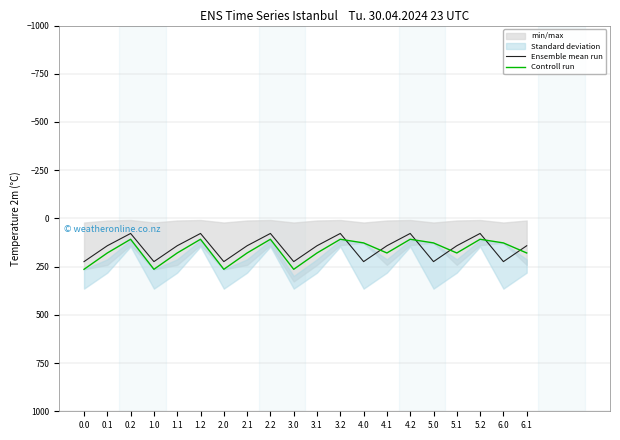

What is the difference between the Ensemble mean run values at 4.2 and 3.1?

63.8